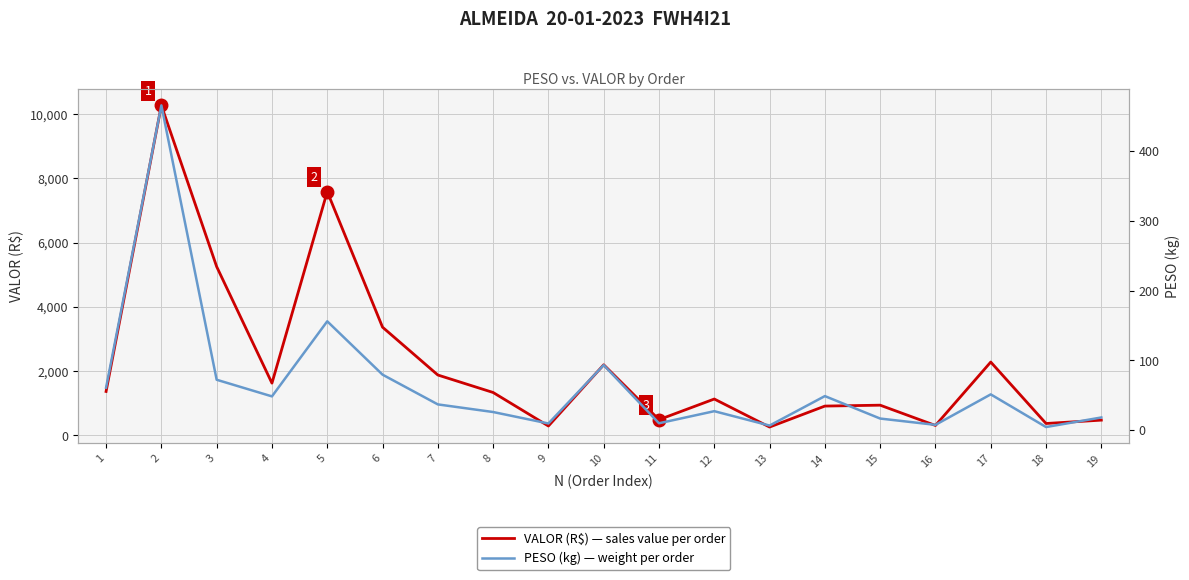

Between 7 and 16, which series saw the biggest shift?

VALOR (R$)